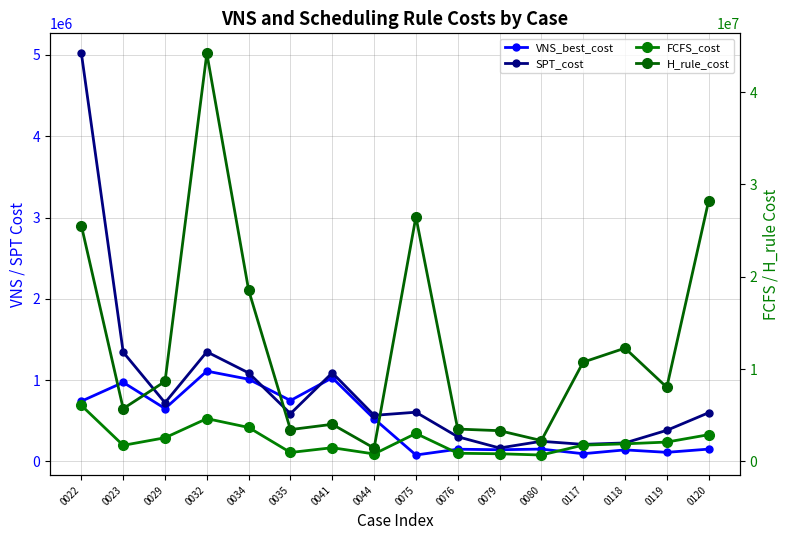

Reading right to left, extract all data points from this chart.

VNS_best_cost: 152227.3	112510.2	142770.4	95586.4	152332.3	144600.0	151026.7	79654.0	525876.4	1028644.9	749550.4	1011644.4	1111003.6	651073.4	972521.1	741498.3
SPT_cost: 599445.6	383212.9	228202.9	210537.9	248216.5	166097.3	304087.5	605938.2	567466.0	1090173.6	587712.4	1089007.5	1348328.4	722347.3	1344034.1	5017640.3
FCFS_cost: 2891253.0	2092867.7	1901958.0	1762111.5	690602.2	824964.0	880762.0	3029021.1	804735.0	1482621.2	964044.4	3675308.1	4632940.9	2560475.3	1737949.3	6062310.9
H_rule_cost: 28208226.4	8026241.6	12267859.0	10749783.9	2256503.7	3326352.4	3501722.8	26493533.9	1436710.1	4016497.3	3444556.5	18548504.3	44194762.2	8659784.1	5715130.9	25531214.4